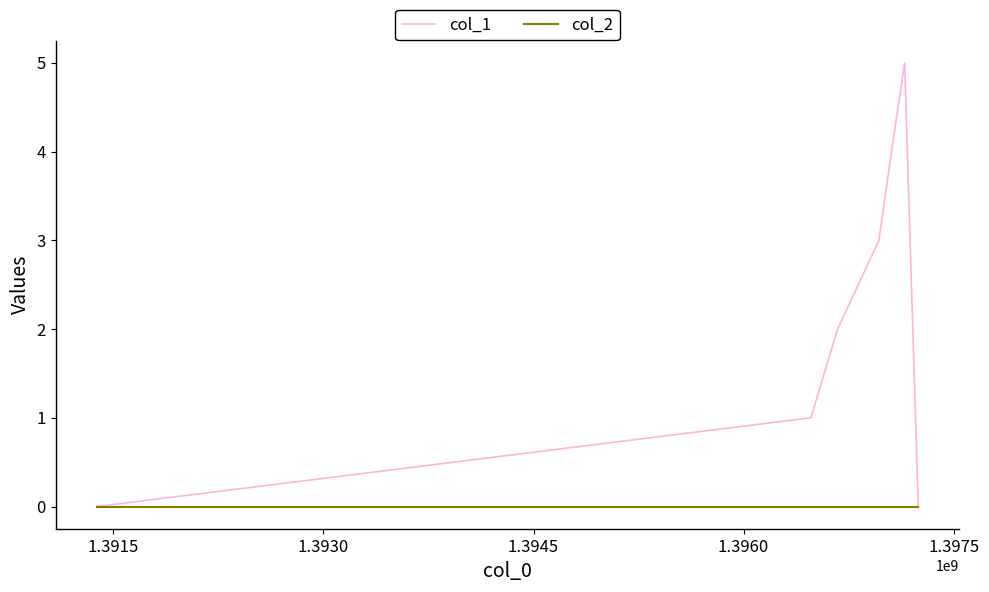

List the series in order of their peak value, lowest first.

col_2, col_1